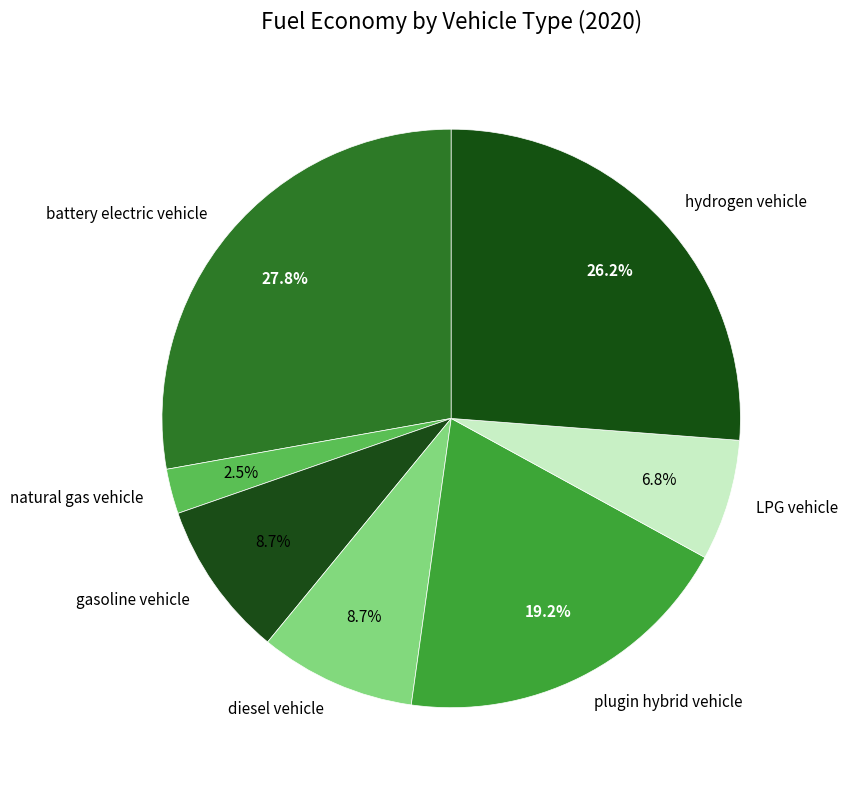

To the nearest percent, what is the difference between the gasoline vehicle and natural gas vehicle slice percentages?

6%